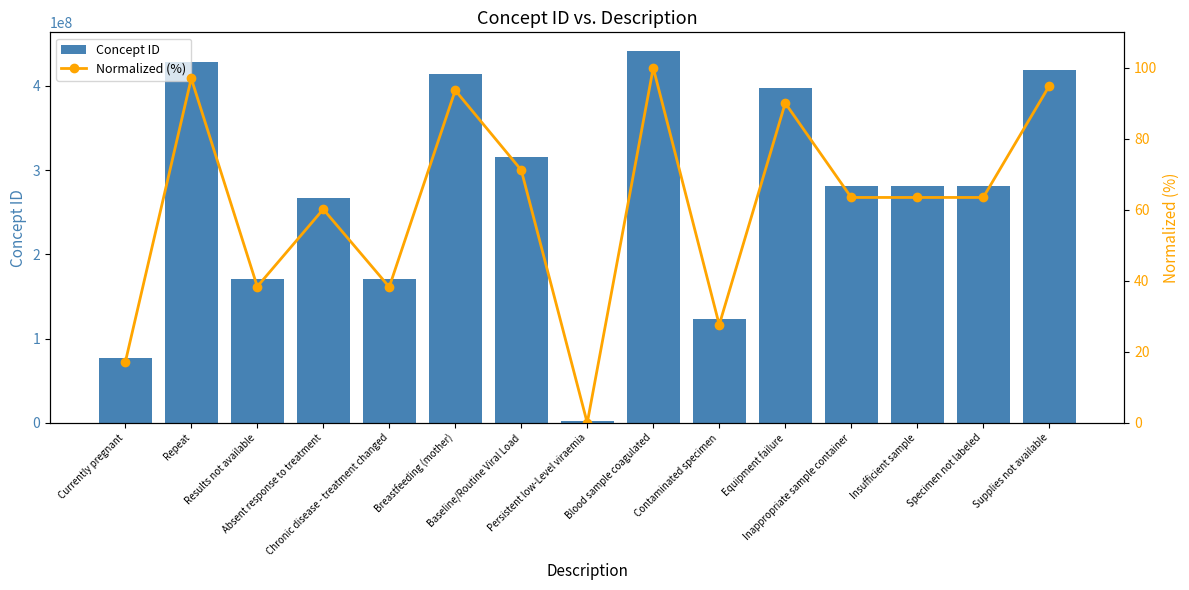

What is the label of the 14th bar from the left?

Specimen not labeled